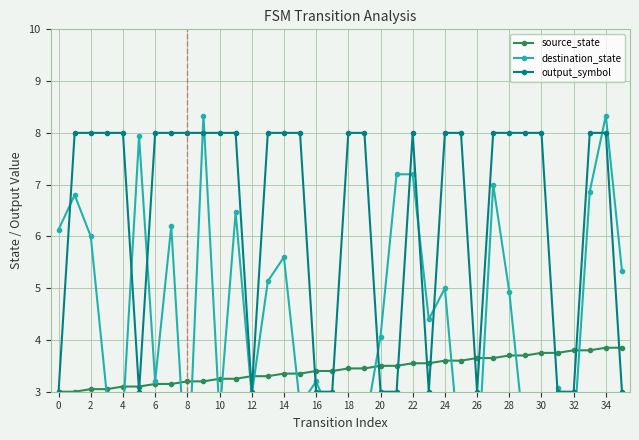

What is the minimum value for source_state?

3.0